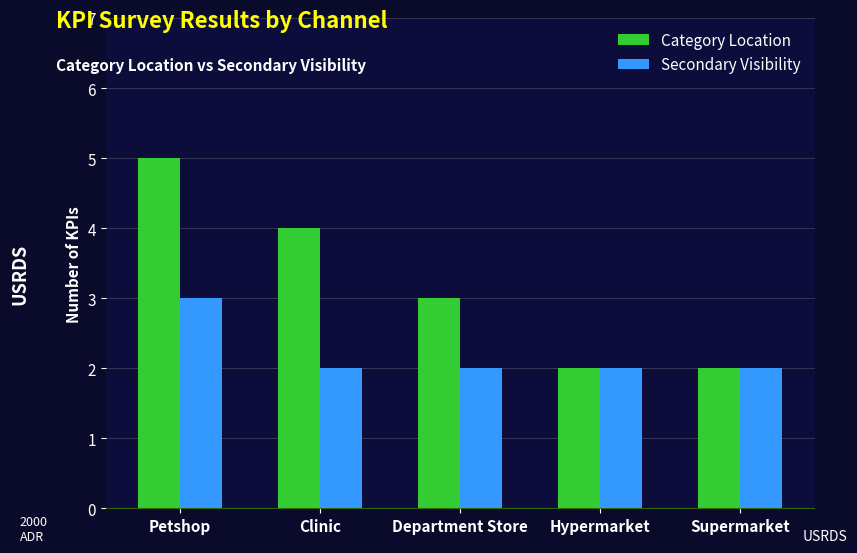

How many distinct data groups are displayed?

2